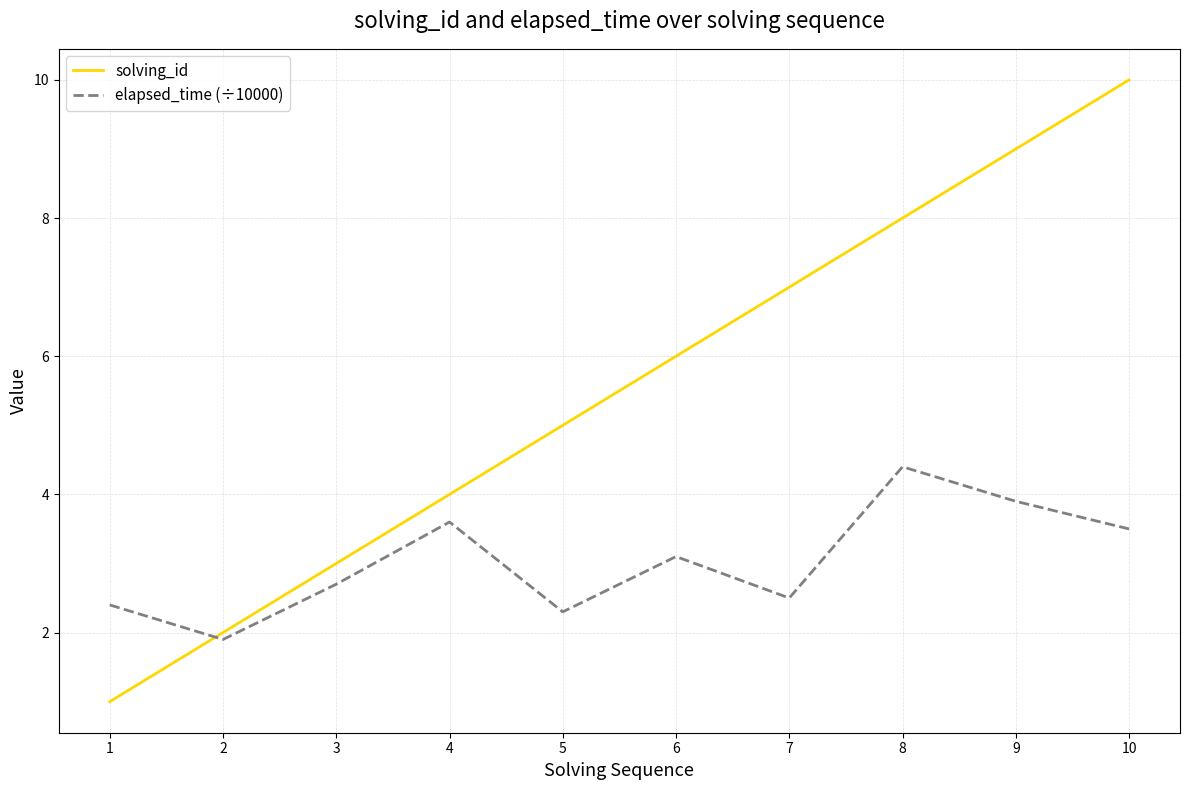

How many lines are shown in the chart?

2